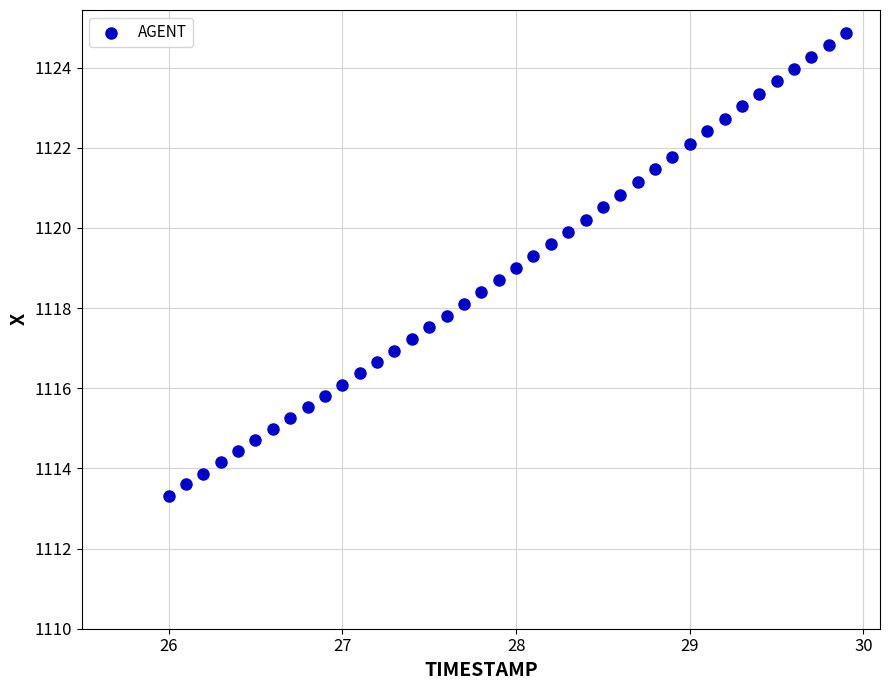

What is the range of X values (max minus min)?

3.9